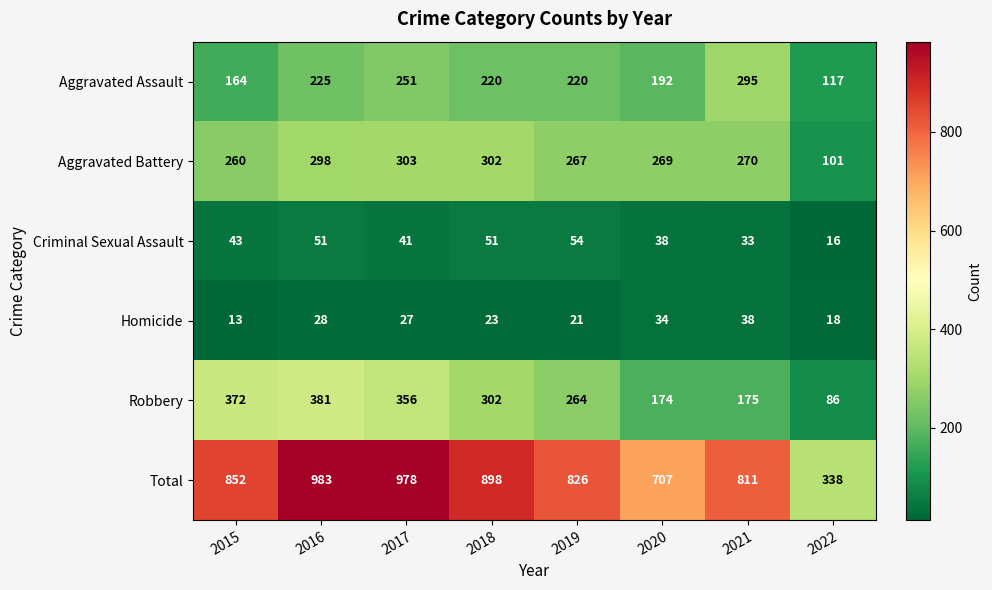

At which category does the chart reach its minimum across all series?

2015